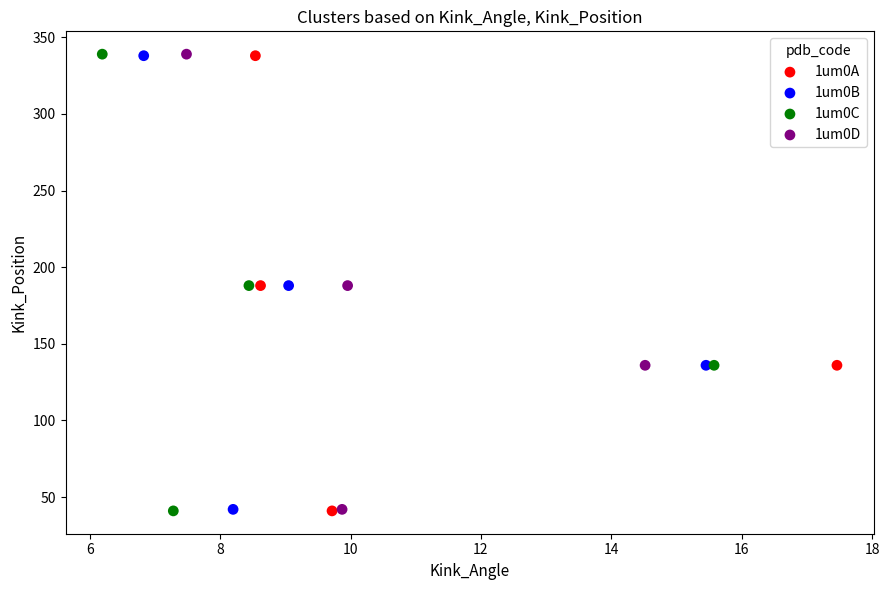

Which series has the largest Y range (max minus min)?

1um0C